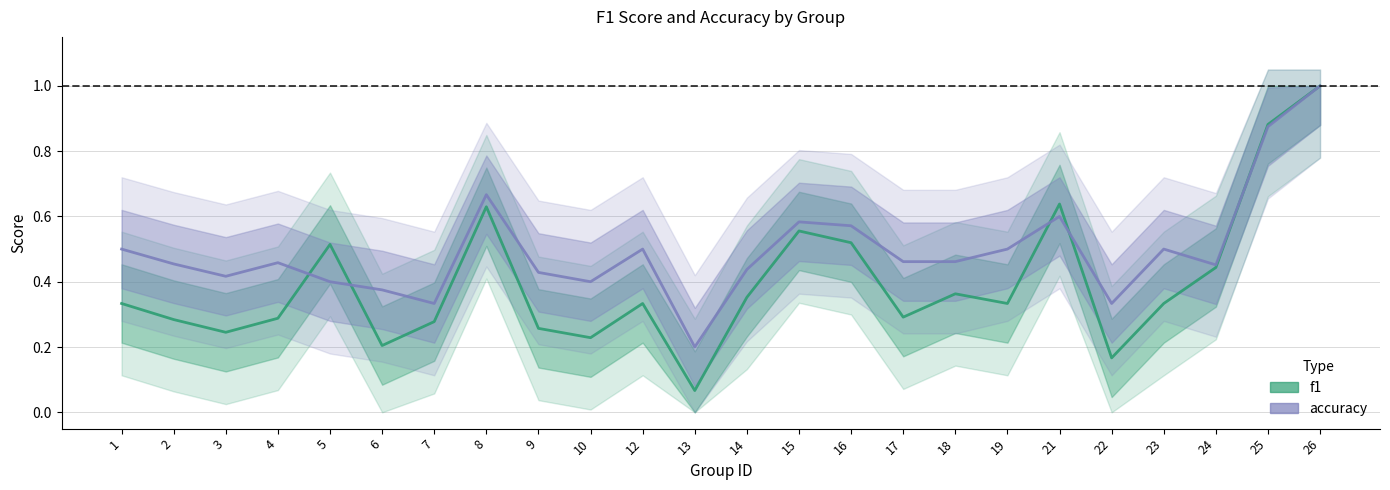

Which series has the largest total across all categories?

accuracy